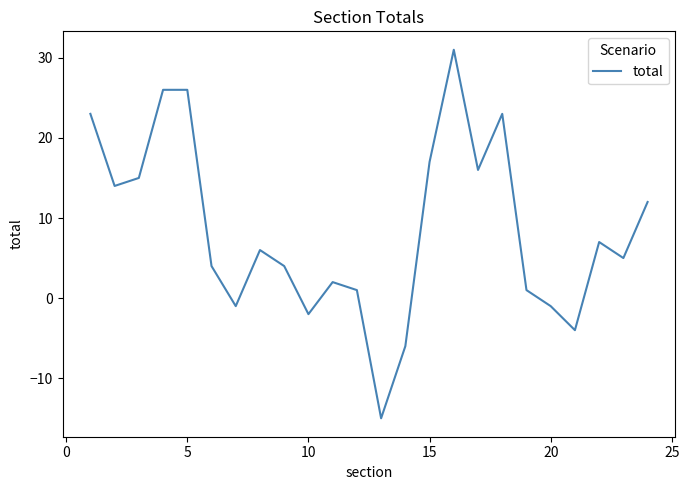

What is the difference between the maximum and minimum values?

46